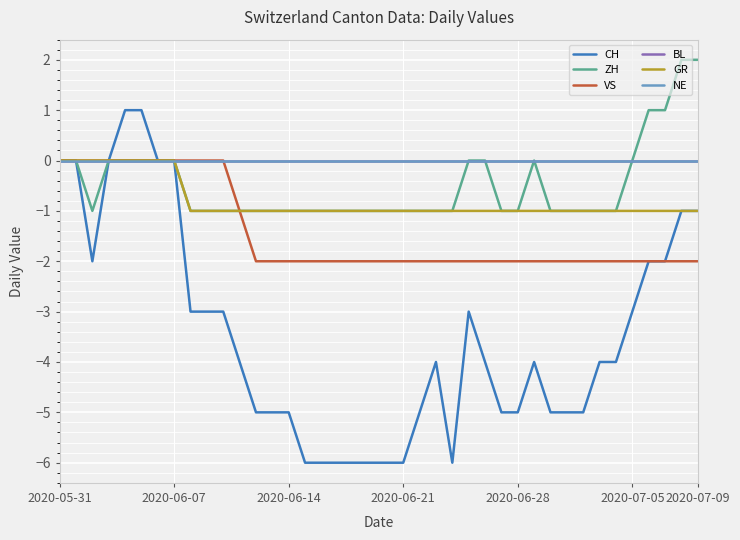

Reading left to right, extract all data points from this chart.

CH: 0	0	-2	0	1	1	0	0	-3	-3	-3	-4	-5	-5	-5	-6	-6	-6	-6	-6	-6	-6	-5	-4	-6	-3	-4	-5	-5	-4	-5	-5	-5	-4	-4	-3	-2	-2	-1	-1
ZH: 0	0	-1	0	0	0	0	0	-1	-1	-1	-1	-1	-1	-1	-1	-1	-1	-1	-1	-1	-1	-1	-1	-1	0	0	-1	-1	0	-1	-1	-1	-1	-1	0	1	1	2	2
VS: 0	0	0	0	0	0	0	0	0	0	0	-1	-2	-2	-2	-2	-2	-2	-2	-2	-2	-2	-2	-2	-2	-2	-2	-2	-2	-2	-2	-2	-2	-2	-2	-2	-2	-2	-2	-2
BL: 0	0	0	0	0	0	0	0	0	0	0	0	0	0	0	0	0	0	0	0	0	0	0	0	0	0	0	0	0	0	0	0	0	0	0	0	0	0	0	0
GR: 0	0	0	0	0	0	0	0	-1	-1	-1	-1	-1	-1	-1	-1	-1	-1	-1	-1	-1	-1	-1	-1	-1	-1	-1	-1	-1	-1	-1	-1	-1	-1	-1	-1	-1	-1	-1	-1
NE: 0	0	0	0	0	0	0	0	0	0	0	0	0	0	0	0	0	0	0	0	0	0	0	0	0	0	0	0	0	0	0	0	0	0	0	0	0	0	0	0